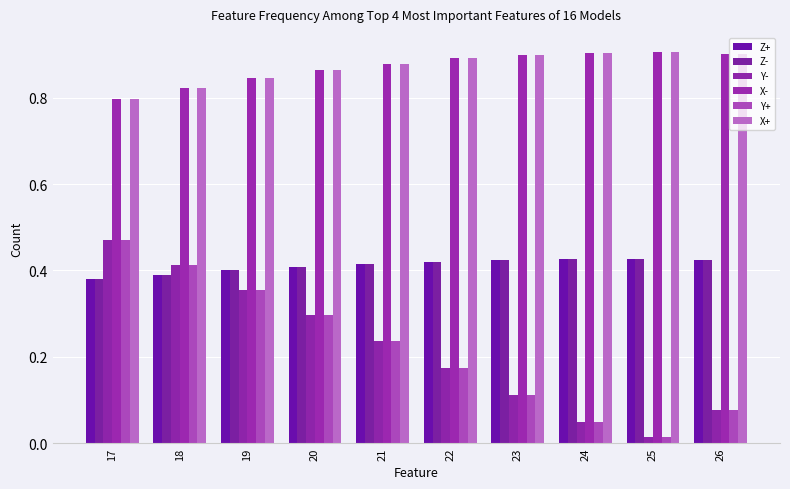

At how many categories does at least one series exceed 0?

10